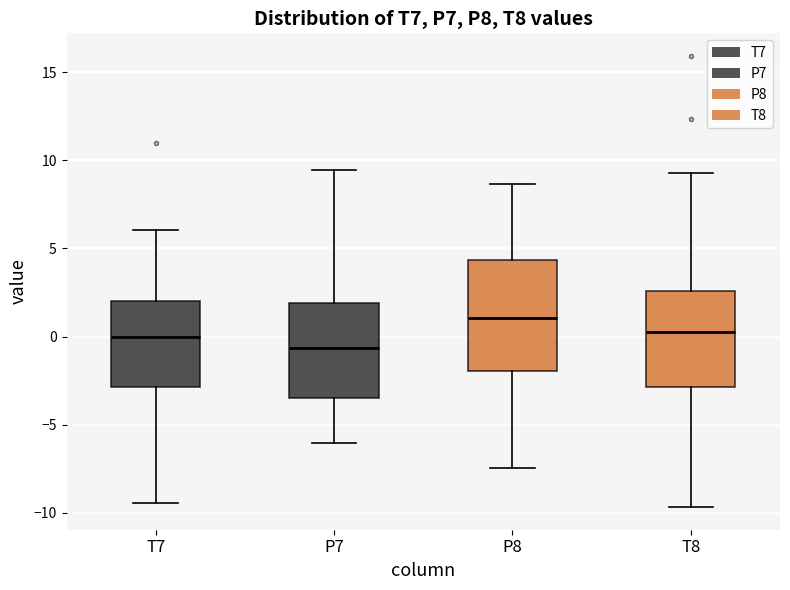

Which box is the tallest, from its lower edge to its upper edge?

P8